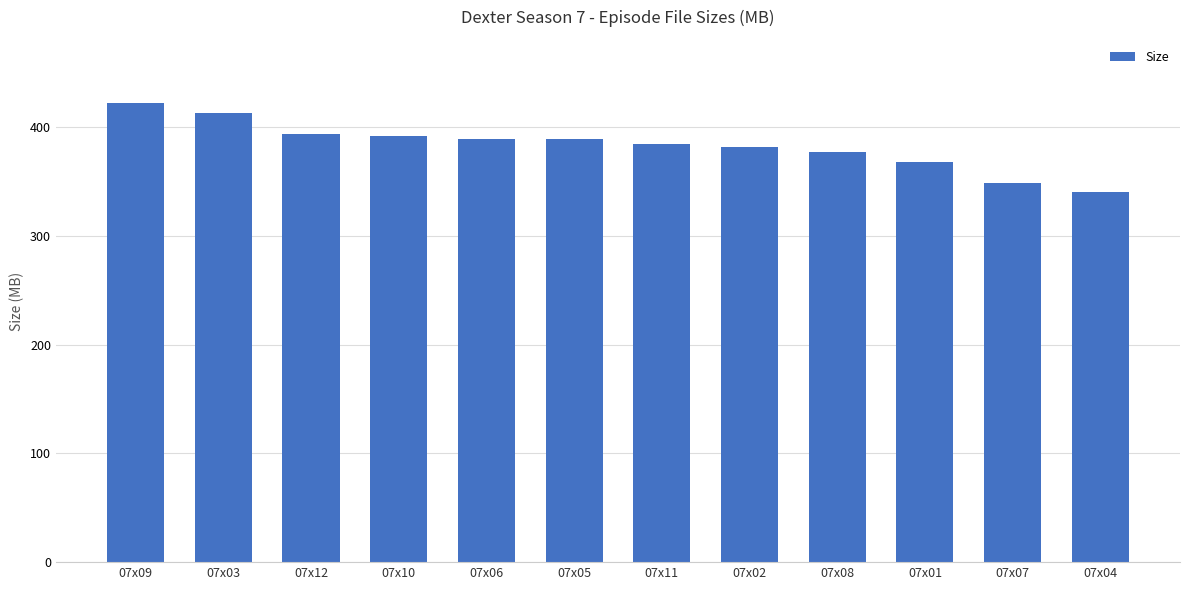

Approximately how many times larger is the value at 07x03 compared to 07x09?

1.0